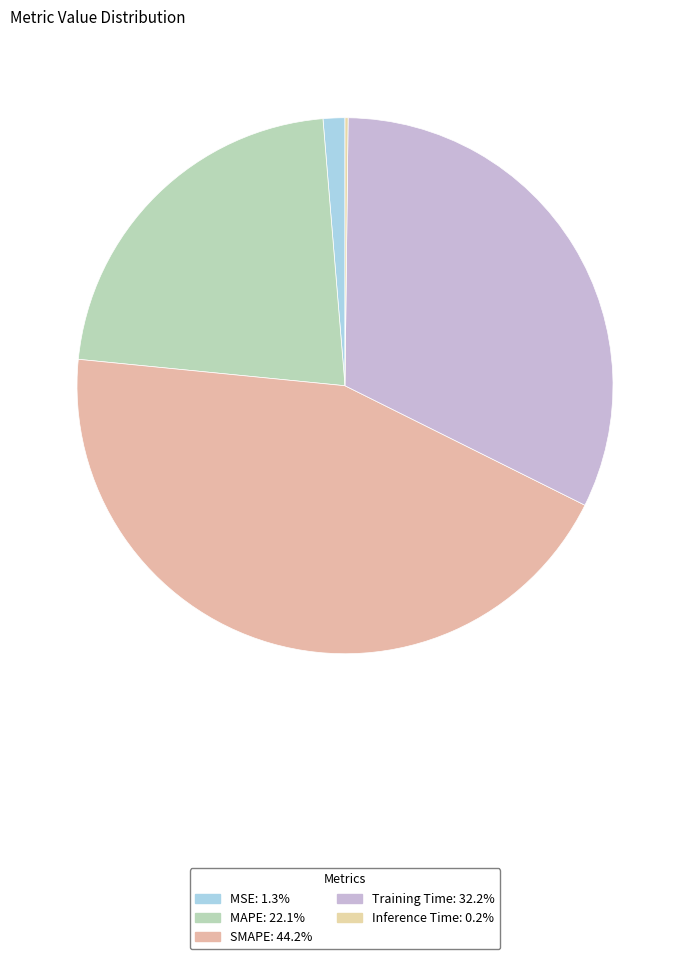

Is the sum of SMAPE and MAPE greater than half?

Yes